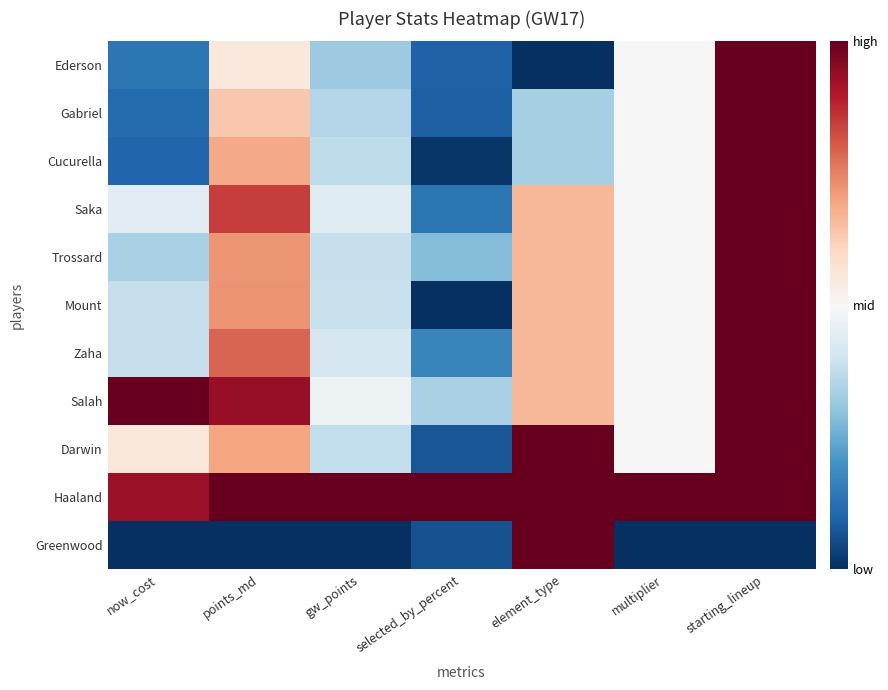

Which has a higher value, now_cost or starting_lineup?

starting_lineup